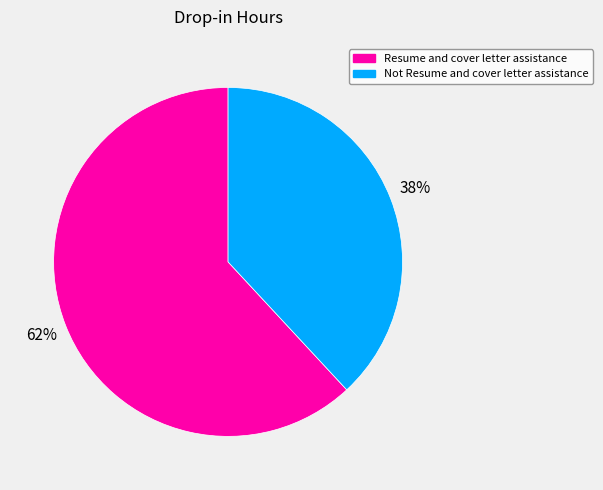

To the nearest percent, what percentage of the pie is Resume and cover letter assistance?

62%